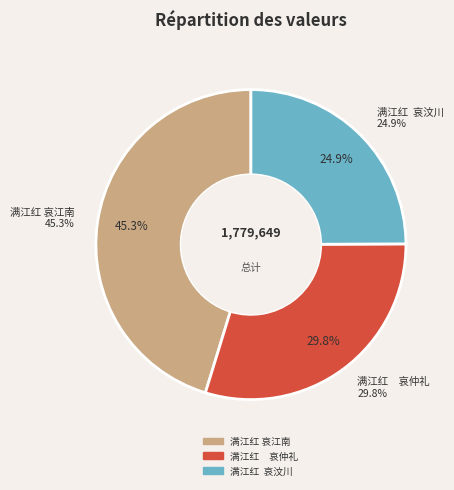

To the nearest percent, what percentage of the pie is 满江红　哀仲礼?

30%